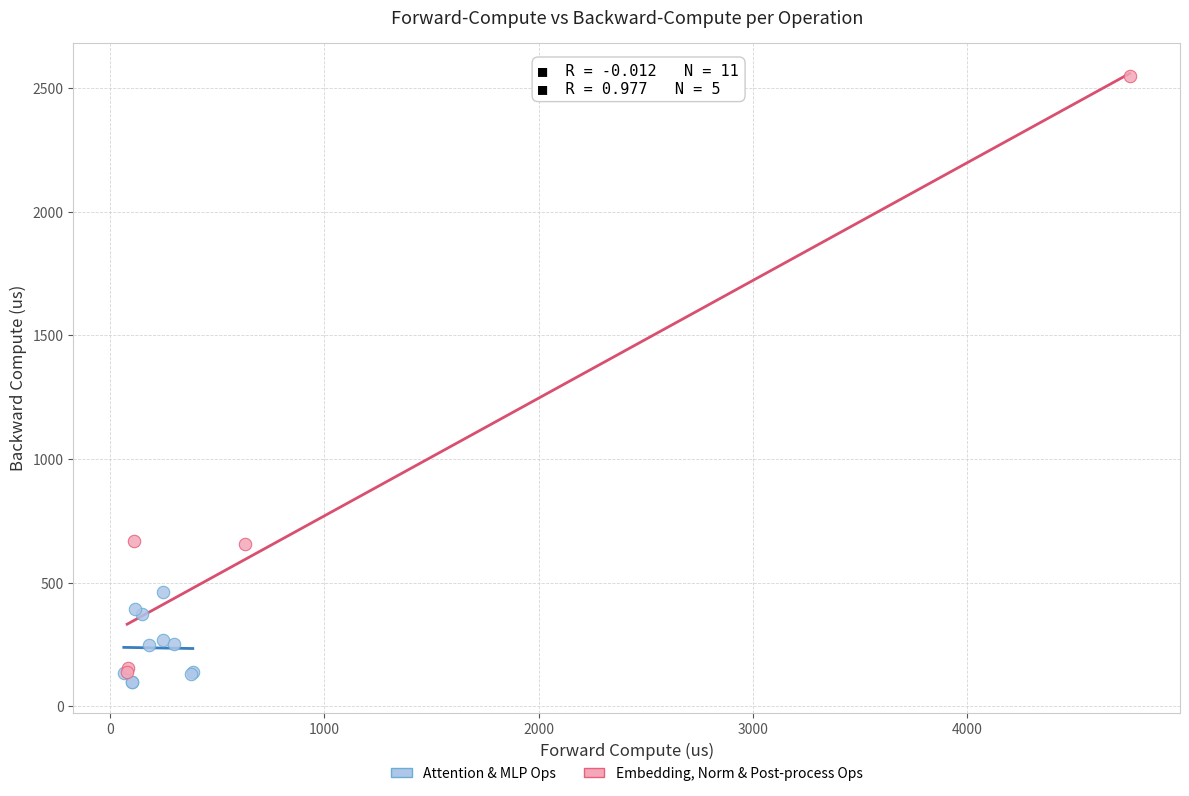

Which series contains the highest Y value?

Embedding, Norm & Post-process Ops